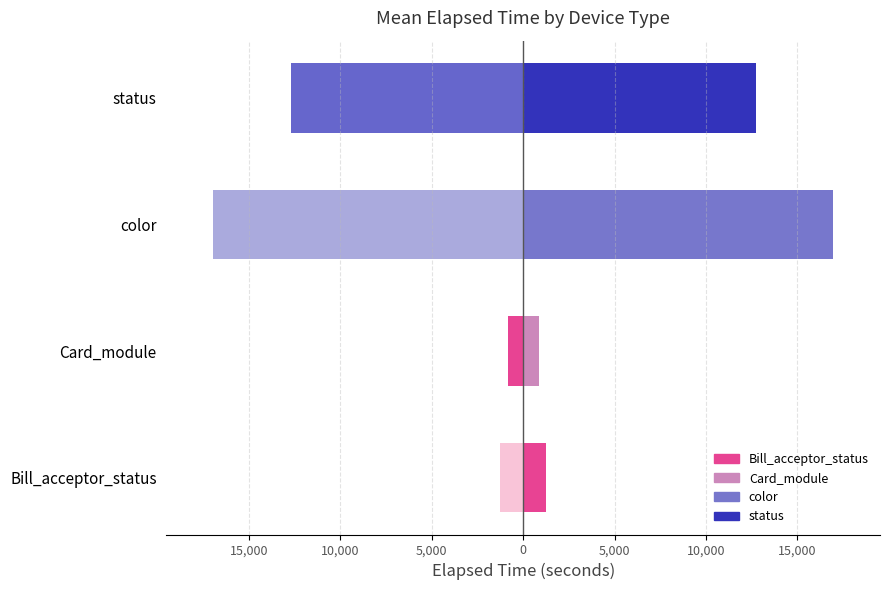

What is the difference between the second highest and minimum values in the Elapsed Time (left mirror) series?

15732.5